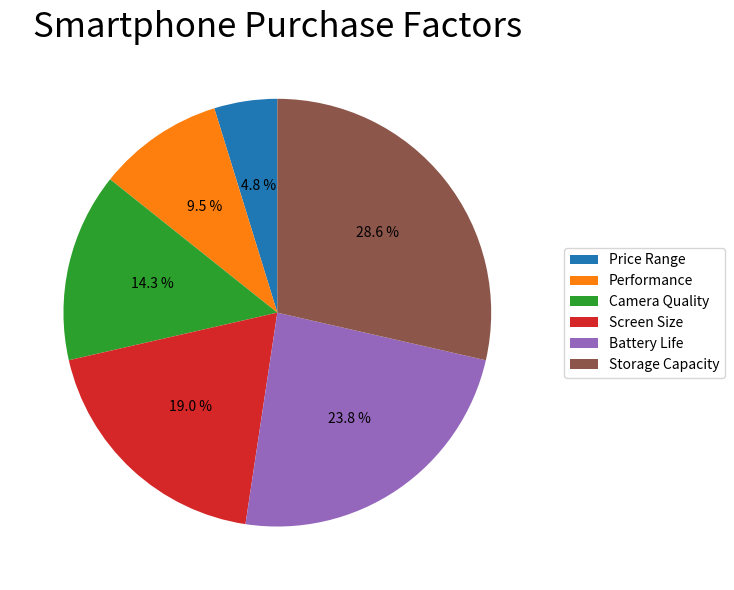

Does Camera Quality represent more than half of the total?

No